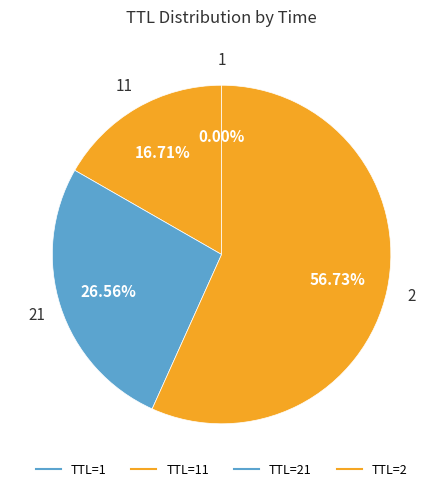

Which category has the smallest portion of the pie?

1